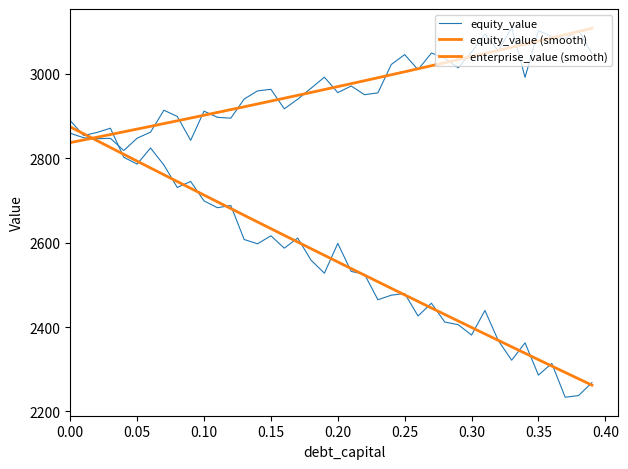

What is the label of the 36th point from the left?

0.35